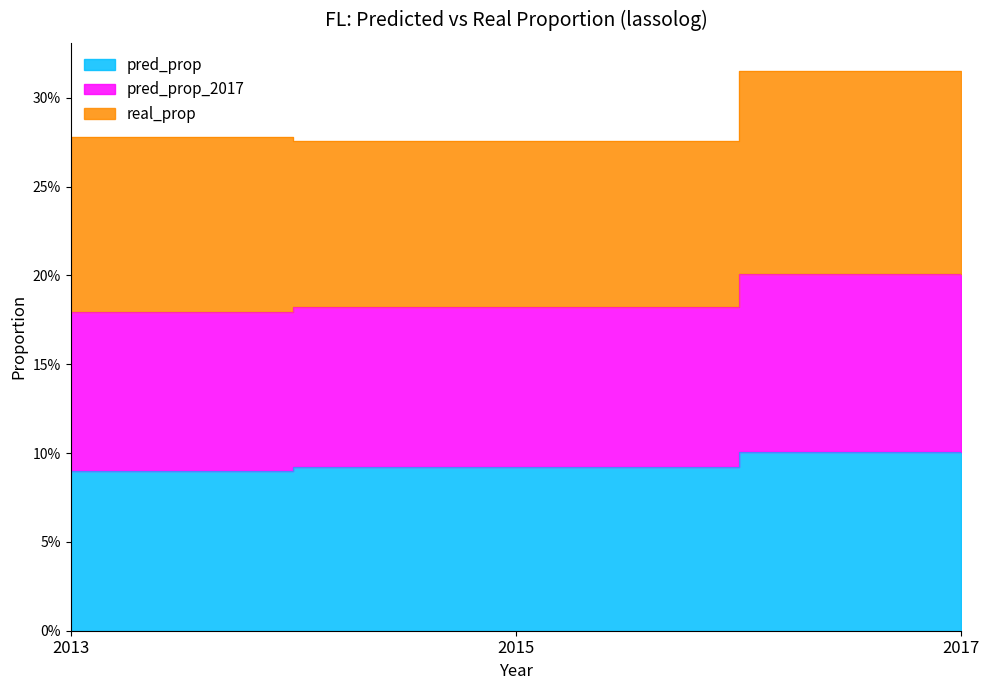

What are all the series names shown in the legend?

pred_prop, pred_prop_2017, real_prop